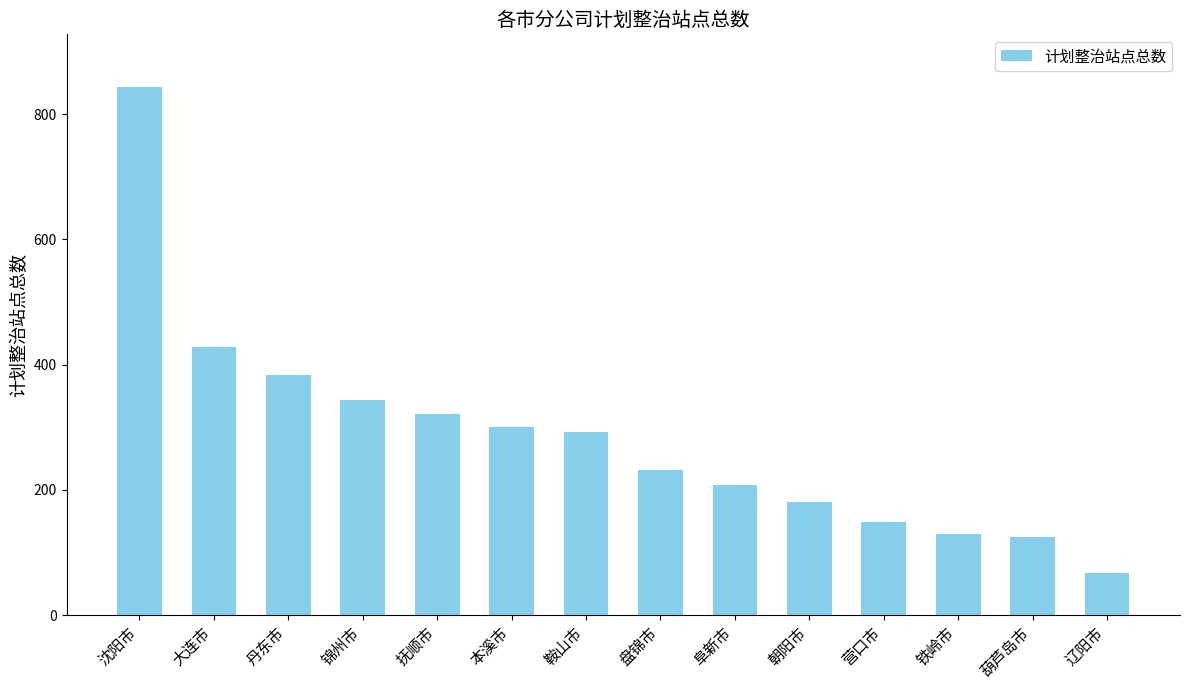

Reading left to right, transcribe all the data shown in this chart.

843	428	383	343	321	300	293	232	208	181	148	129	125	67